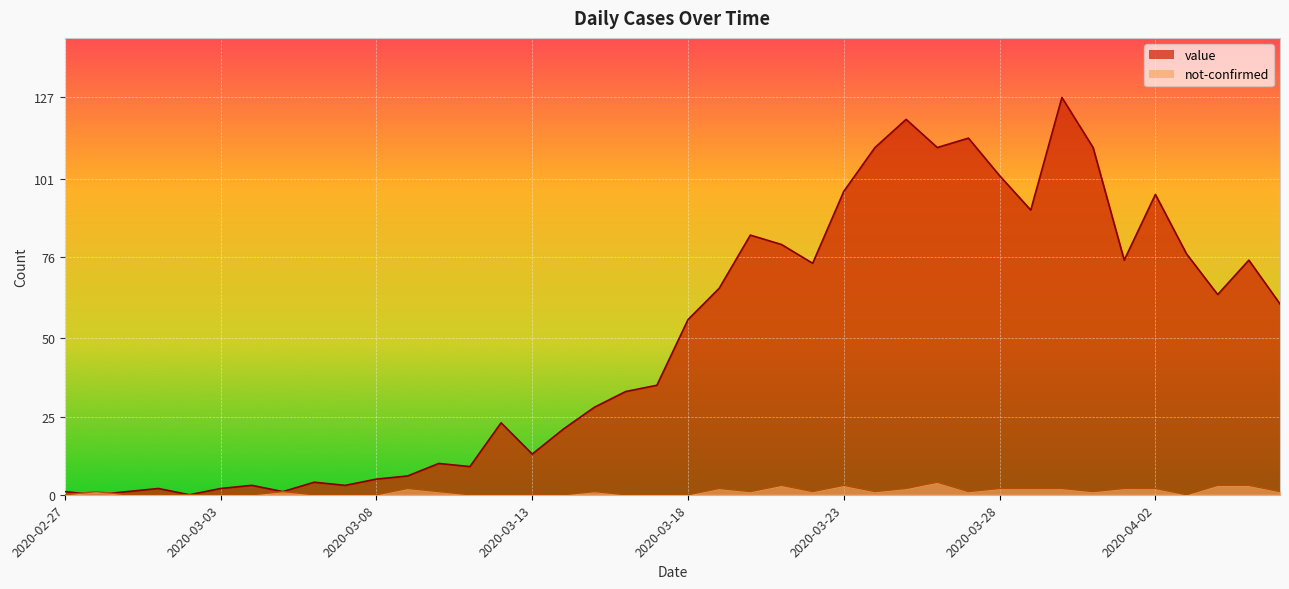

How many data points does each series have?

40